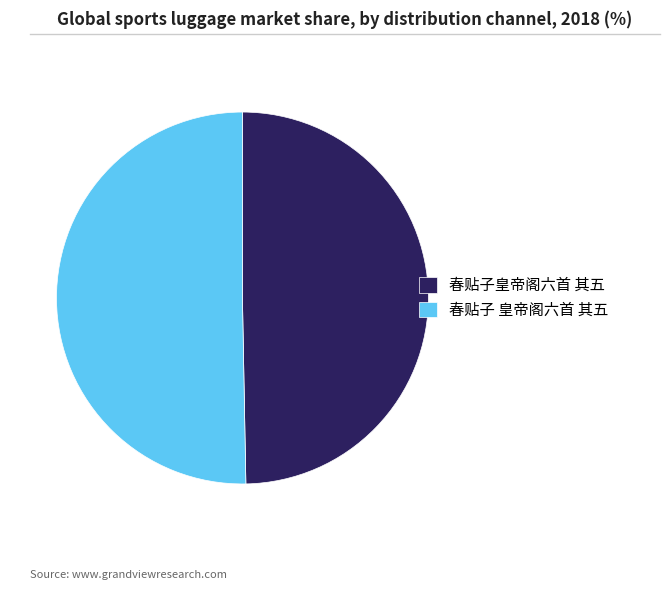

What is the largest slice in the pie chart?

春贴子 皇帝阁六首 其五